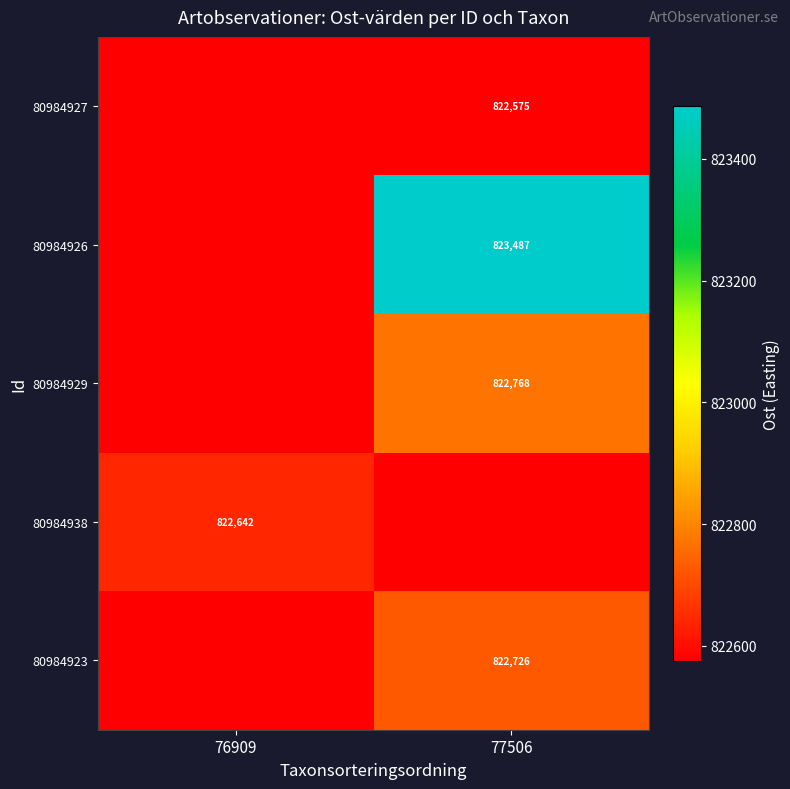

Between 76909 and 77506, which is larger?

77506